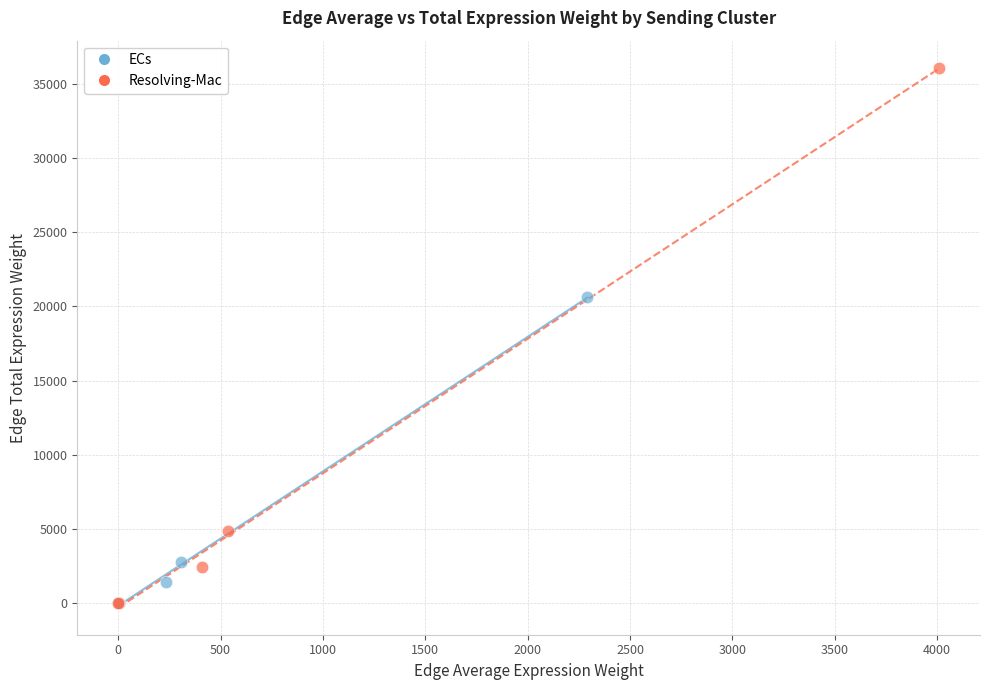

Which series has the largest Y range (max minus min)?

Resolving-Mac